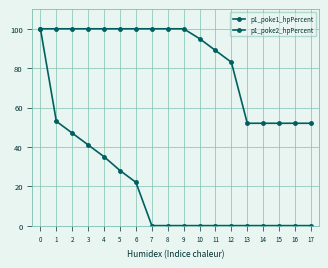

How many lines are shown in the chart?

2